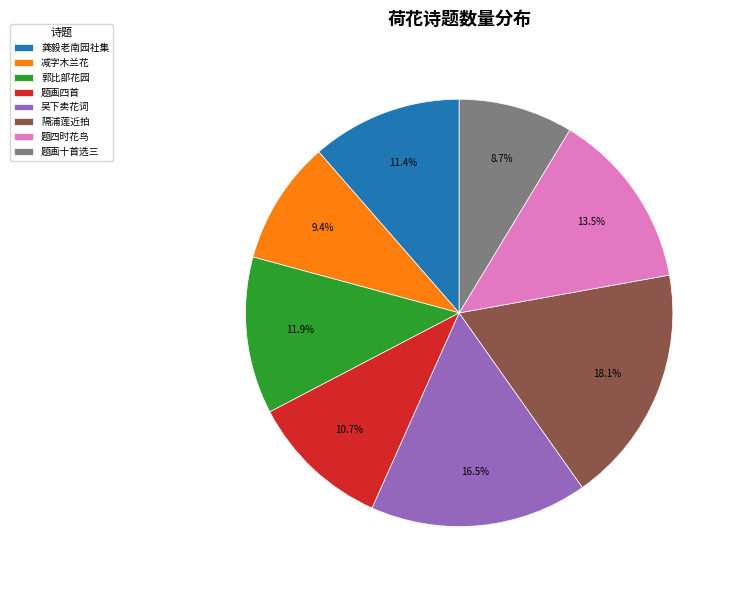

Which slice is the largest?

隔浦莲近拍